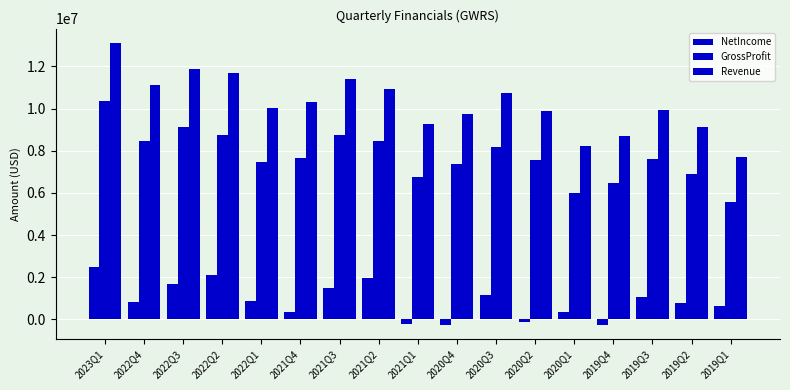

At which category is the sum across all series the highest?

2023Q1